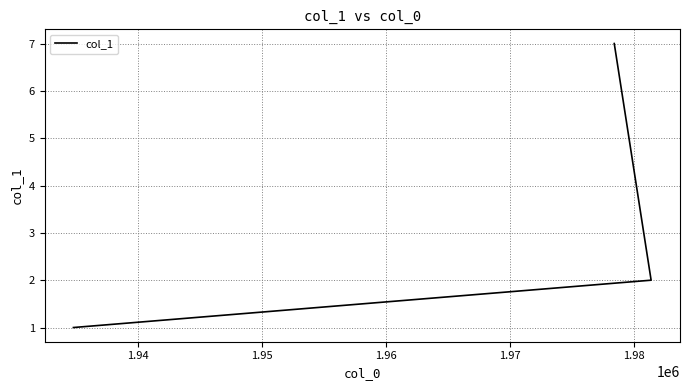

What is the value of the 1st point from the left?

1